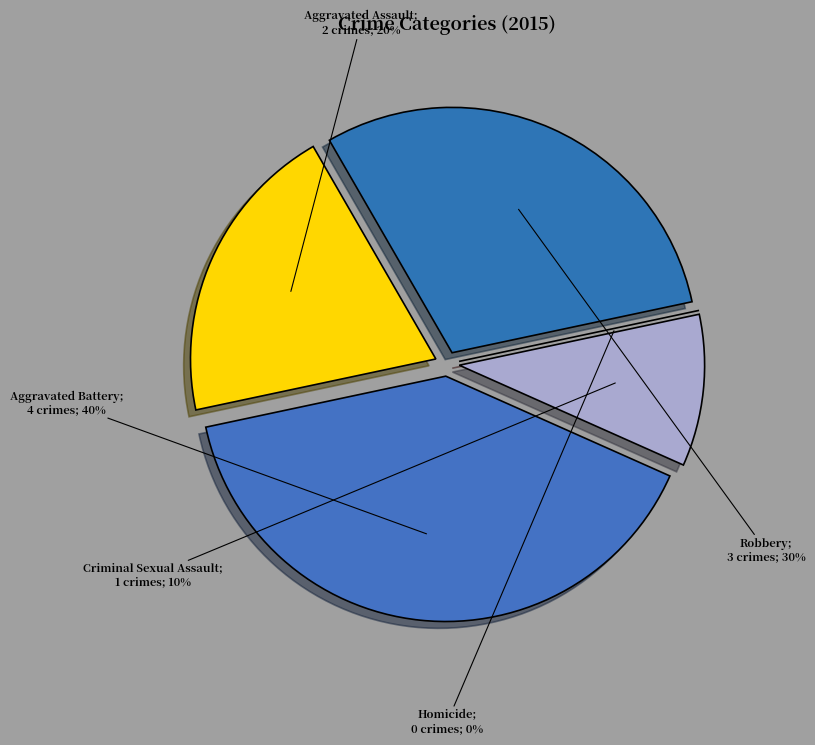

What is the change in value from Aggravated Assault to Aggravated Battery?

+2